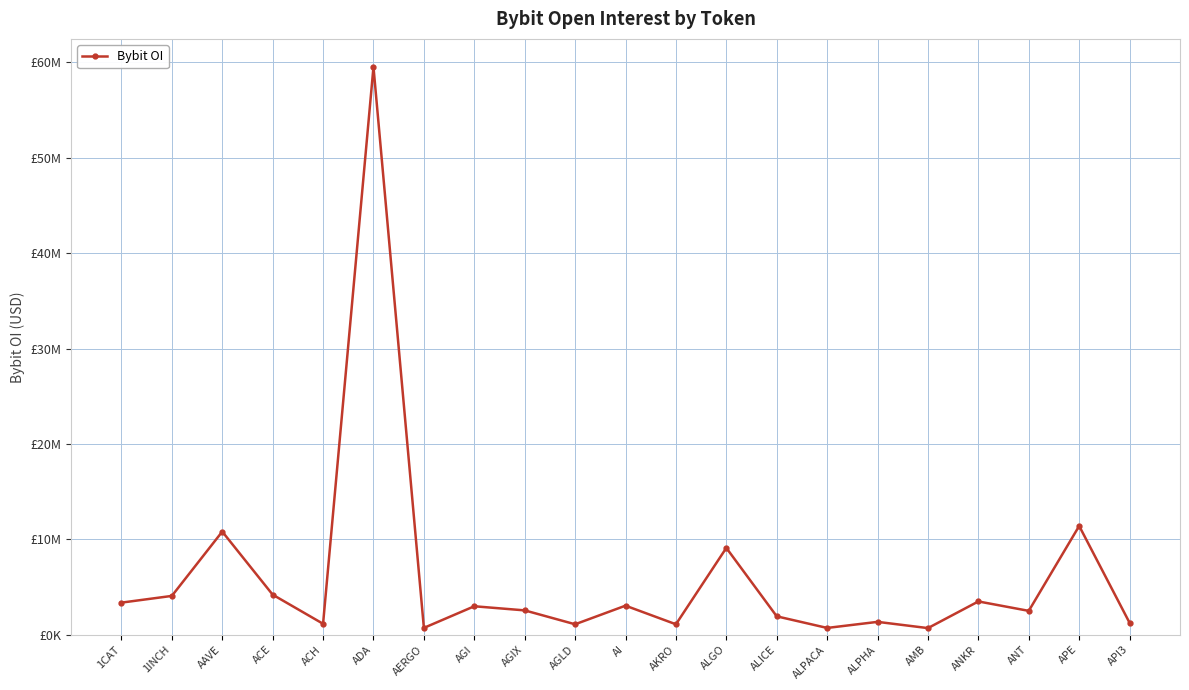

List the labels in order of value, largest first.

ADA, APE, AAVE, ALGO, ACE, 1INCH, ANKR, 1CAT, AI, AGI, AGIX, ANT, ALICE, ALPHA, API3, ACH, AGLD, AKRO, AERGO, ALPACA, AMB